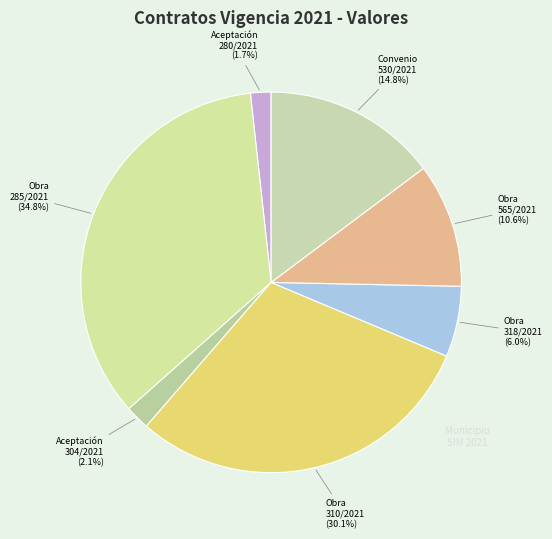

How many slices are in this pie chart?

7